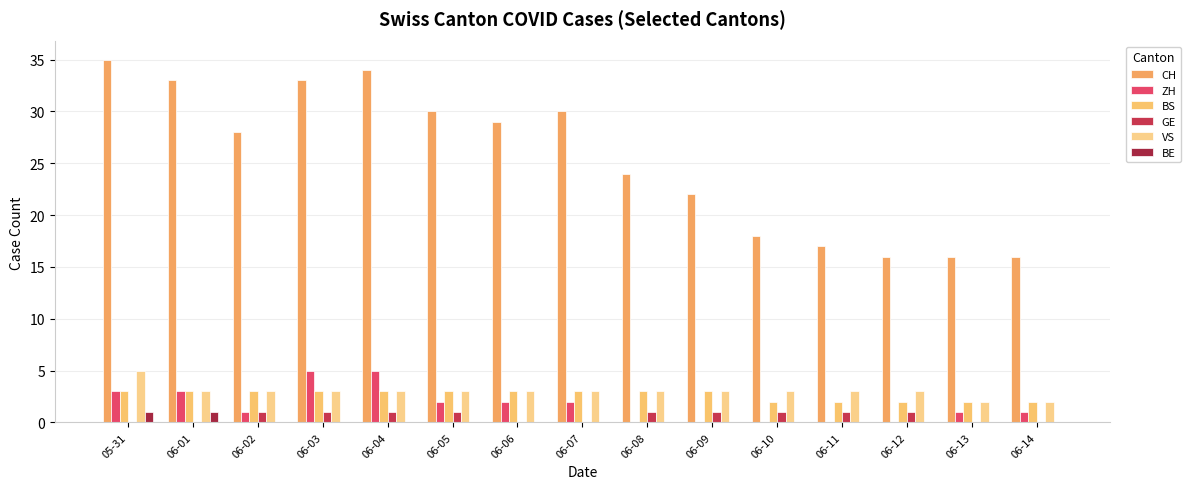

Count the number of categories in the chart.

15